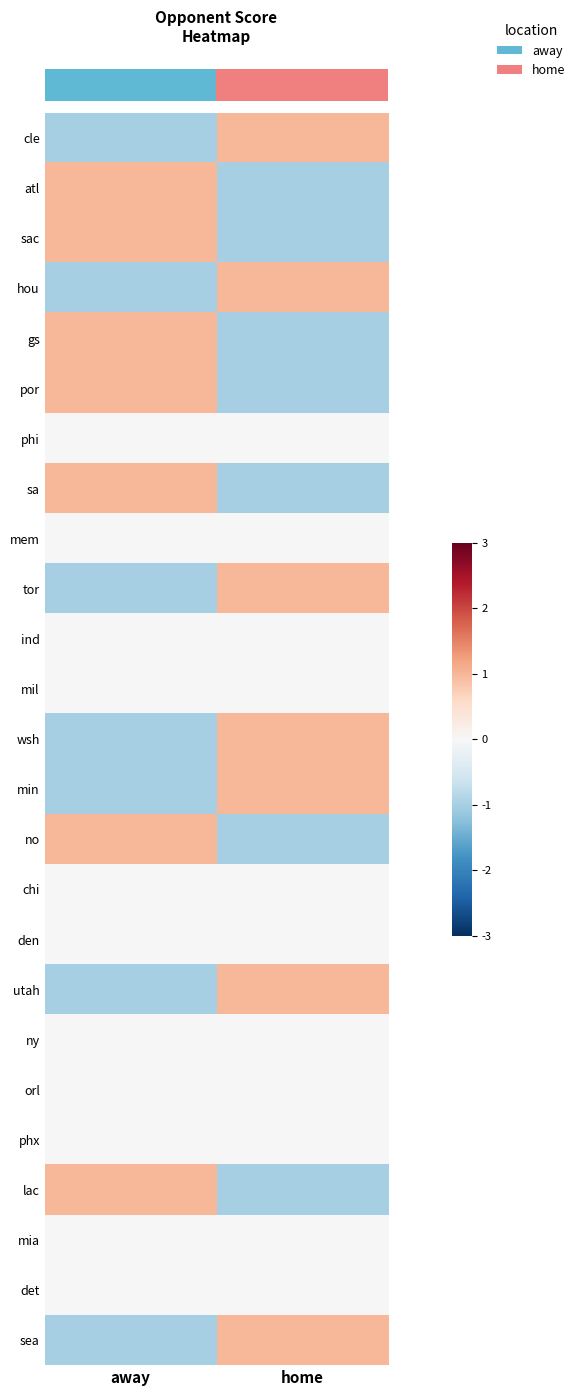

Between away and home, which is larger?

home